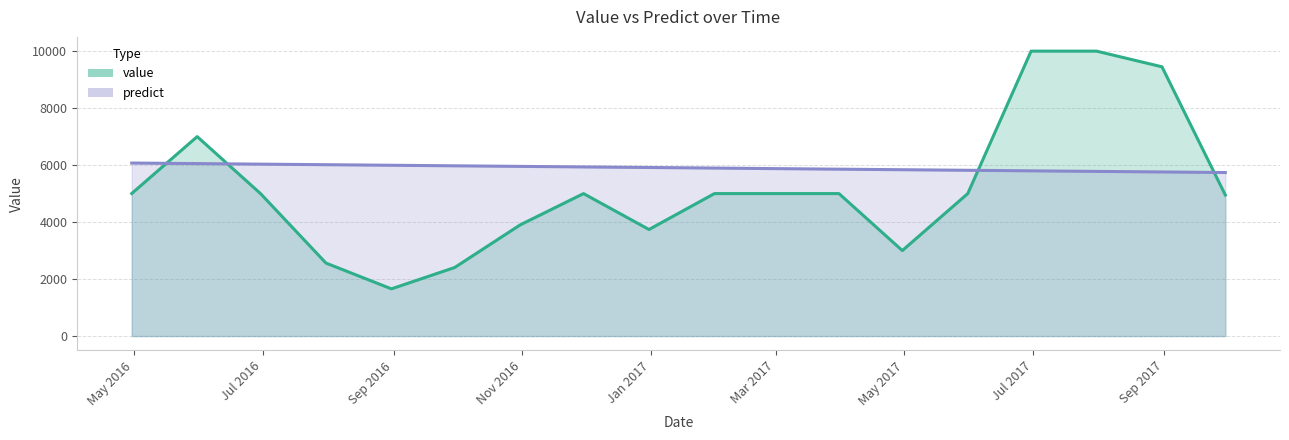

How many times do value and predict cross each other?

4